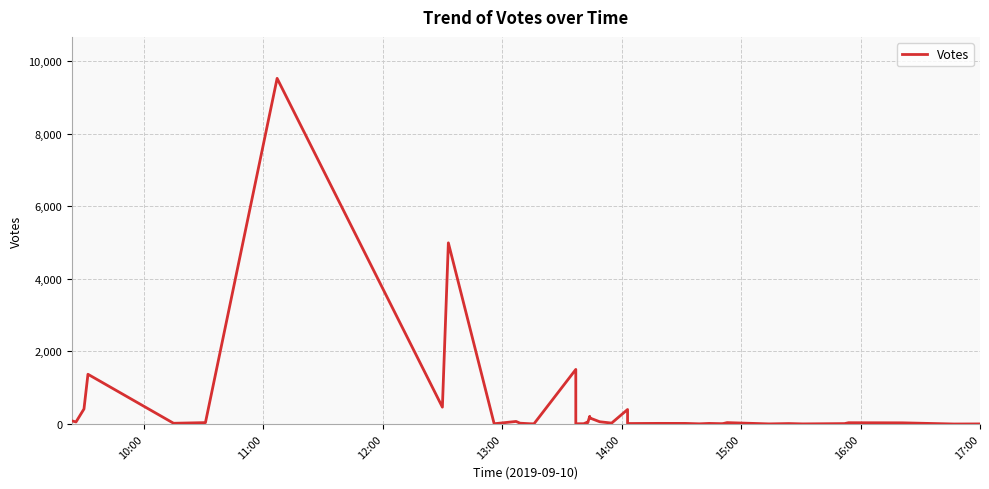

How many points are lower than both their immediate neighbors (excluding endpoints)?

14